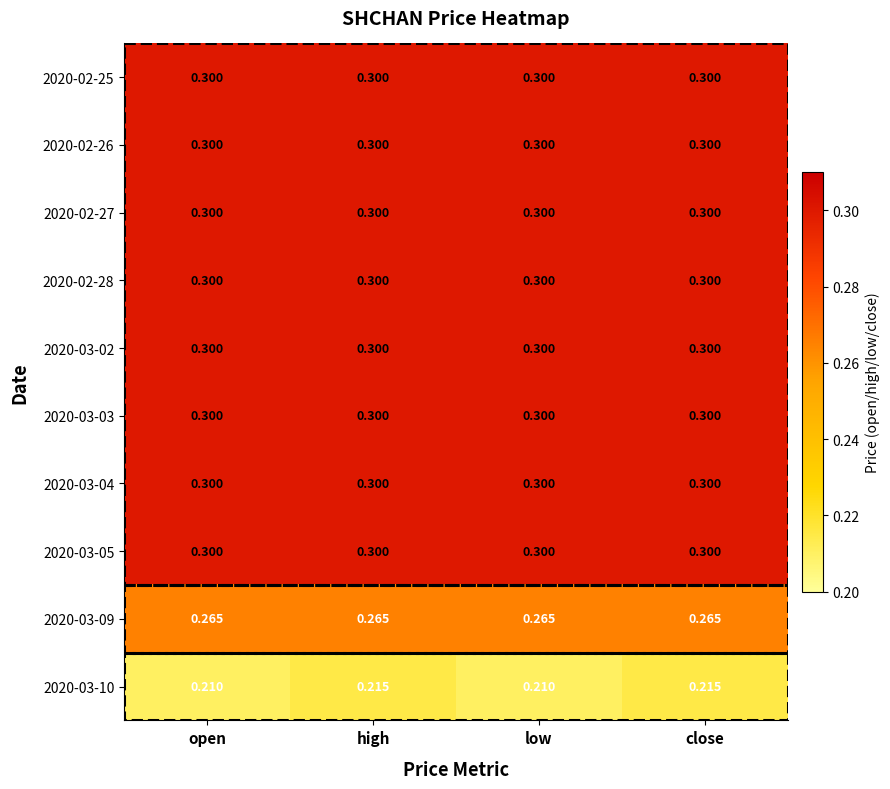

Between low and close, which series saw the biggest shift?

2020-03-10